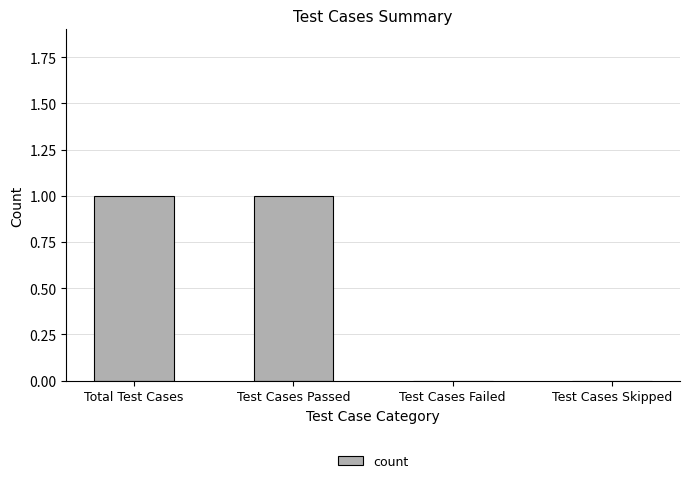

The value at Test Cases Passed is 2. True or false?

False